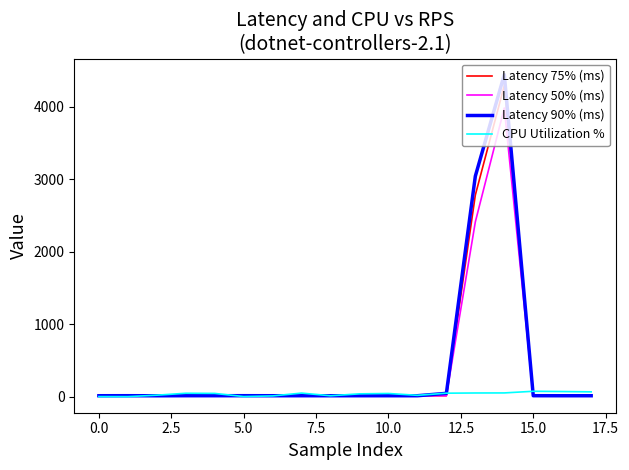

Which series has the widest spread of values?

Latency 90% (ms)